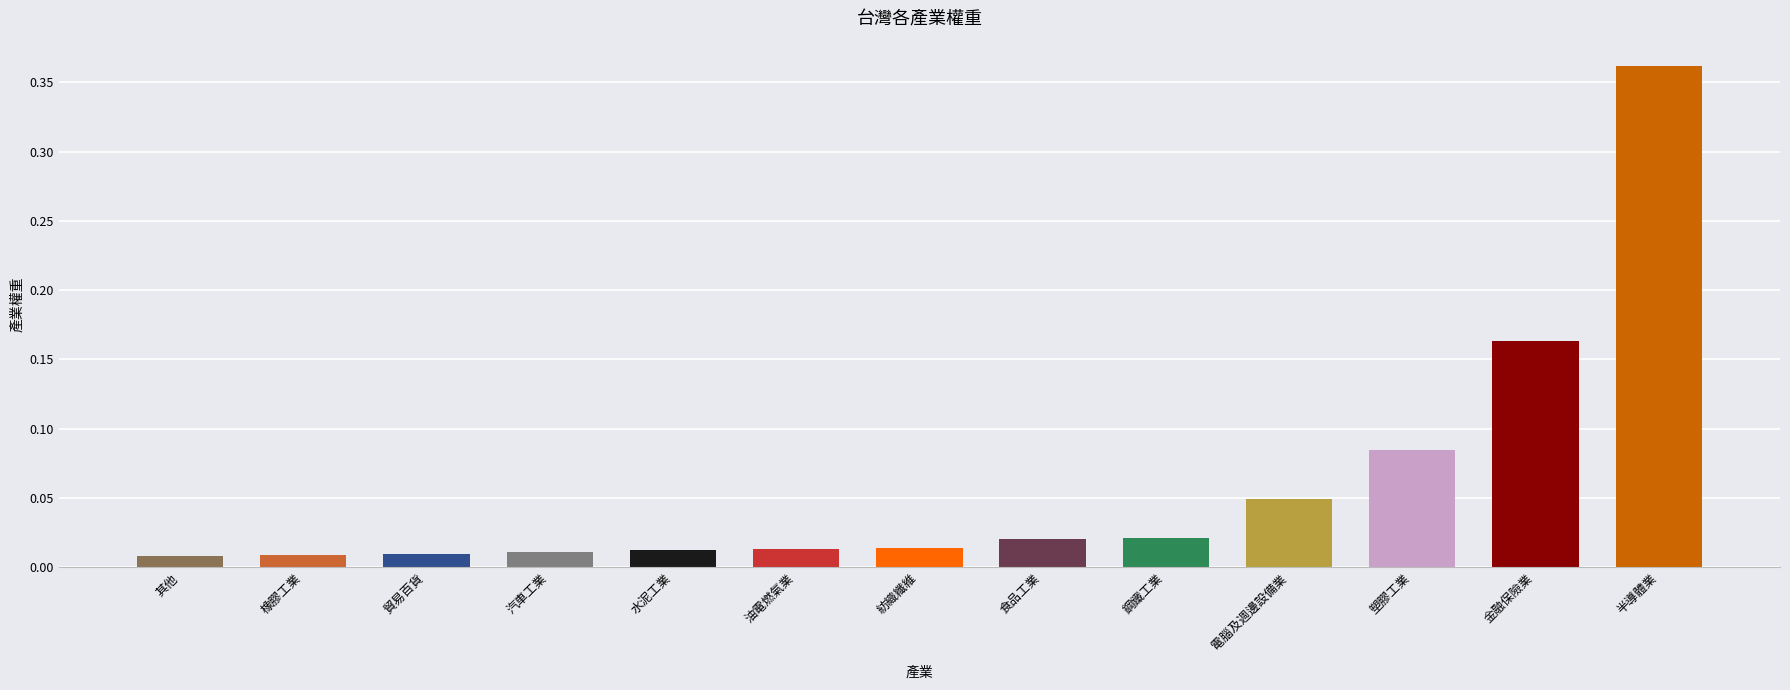

True or false: the data shows 0.2 at 半導體業.

False